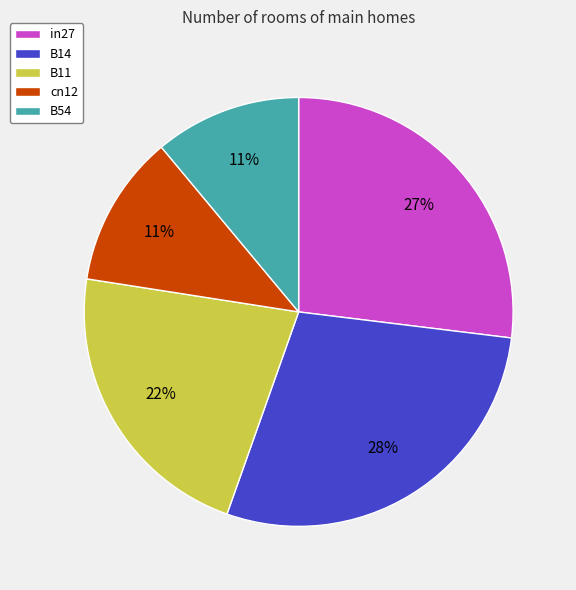

Combined, do B11 and cn12 account for over 50%?

No